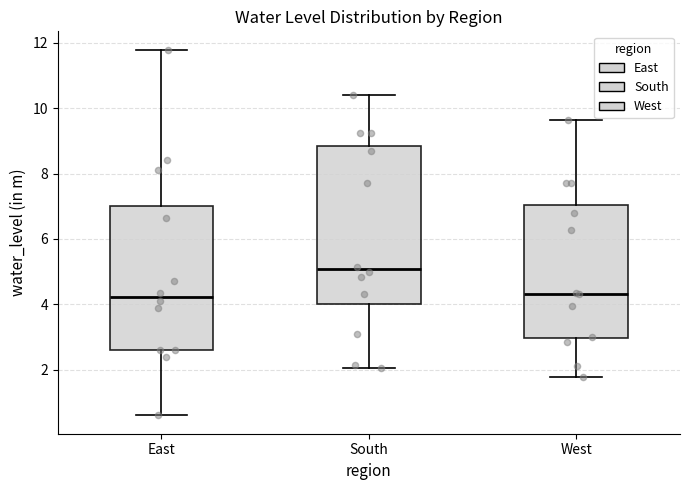

Which box is the tallest, from its lower edge to its upper edge?

South